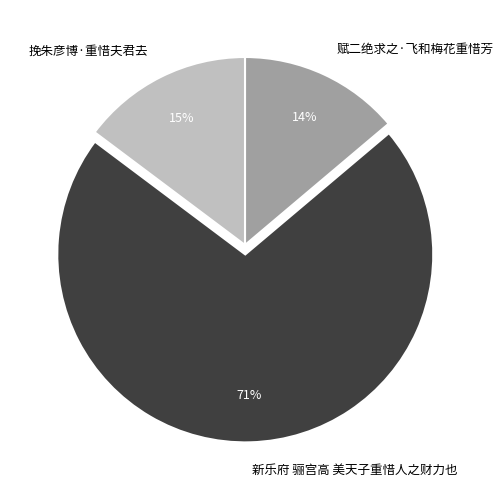

What percentage is the 新乐府 骊宫高 美天子重惜人之财力也 slice, to the nearest percent?

71%